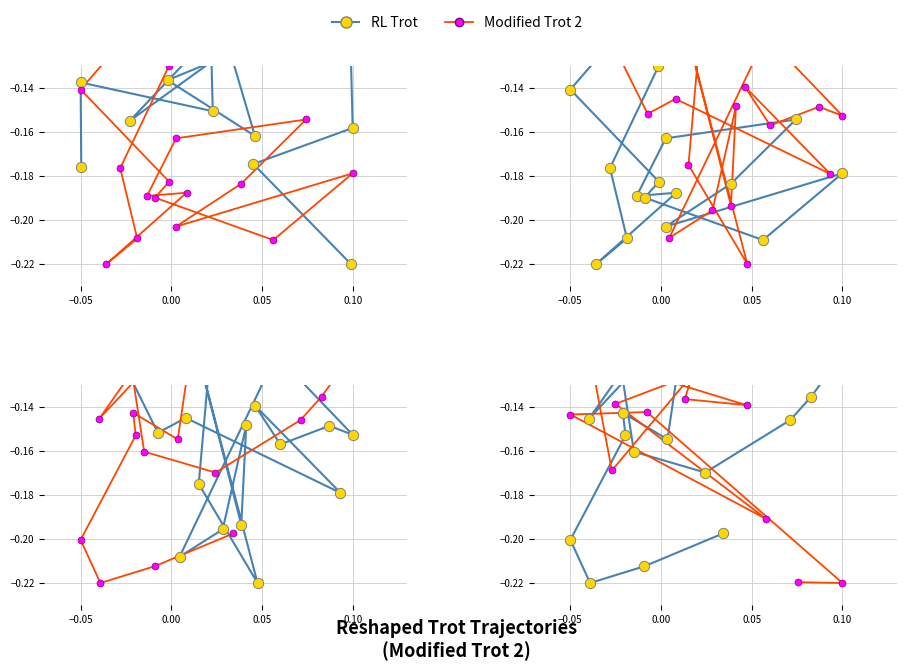

What are all the series names shown in the legend?

RL Trot, Modified Trot 2